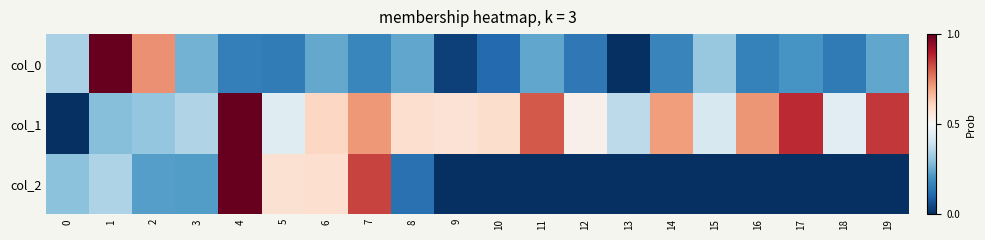

Reading left to right, what are all the values shown in this chart?

col_0: 0=0.3	1=1.0	2=0.7	3=0.3	4=0.2	5=0.2	6=0.2	7=0.2	8=0.2	9=0.0	10=0.1	11=0.2	12=0.1	13=0.0	14=0.2	15=0.3	16=0.2	17=0.2	18=0.1	19=0.2
col_1: 0=0.0	1=0.3	2=0.3	3=0.4	4=1.0	5=0.4	6=0.6	7=0.7	8=0.6	9=0.6	10=0.6	11=0.8	12=0.5	13=0.4	14=0.7	15=0.4	16=0.7	17=0.9	18=0.4	19=0.9
col_2: 0=0.3	1=0.3	2=0.2	3=0.2	4=1.0	5=0.6	6=0.6	7=0.8	8=0.1	9=0.0	10=0.0	11=0.0	12=0.0	13=0.0	14=0.0	15=0.0	16=0.0	17=0.0	18=0.0	19=0.0